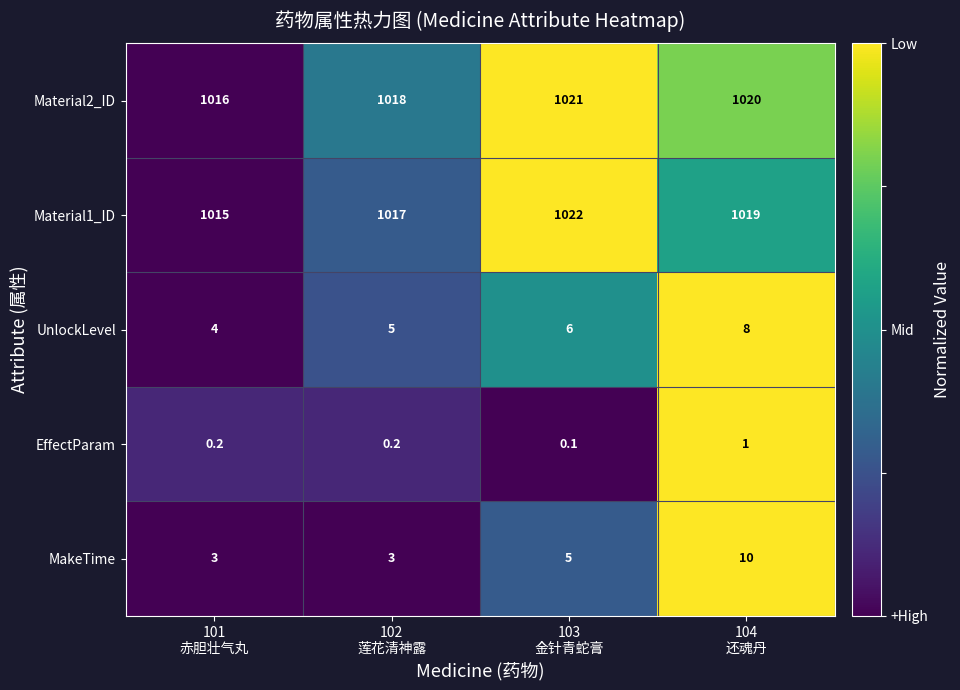

Reading right to left, extract all data points from this chart.

Material2_ID: 1020.0	1021.0	1018.0	1016.0
Material1_ID: 1019.0	1022.0	1017.0	1015.0
UnlockLevel: 8.0	6.0	5.0	4.0
EffectParam: 1.0	0.1	0.2	0.2
MakeTime: 10.0	5.0	3.0	3.0